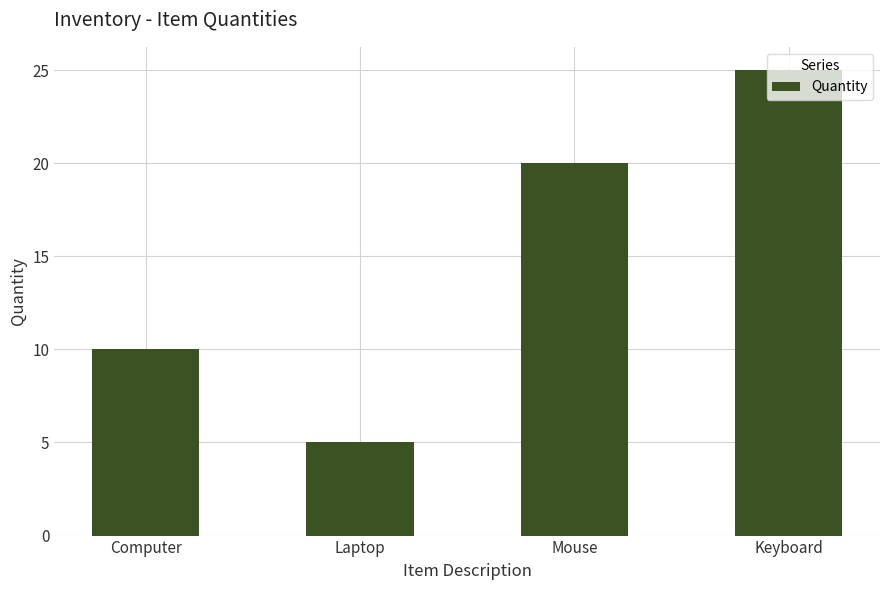

Which has a higher value, Computer or Mouse?

Mouse